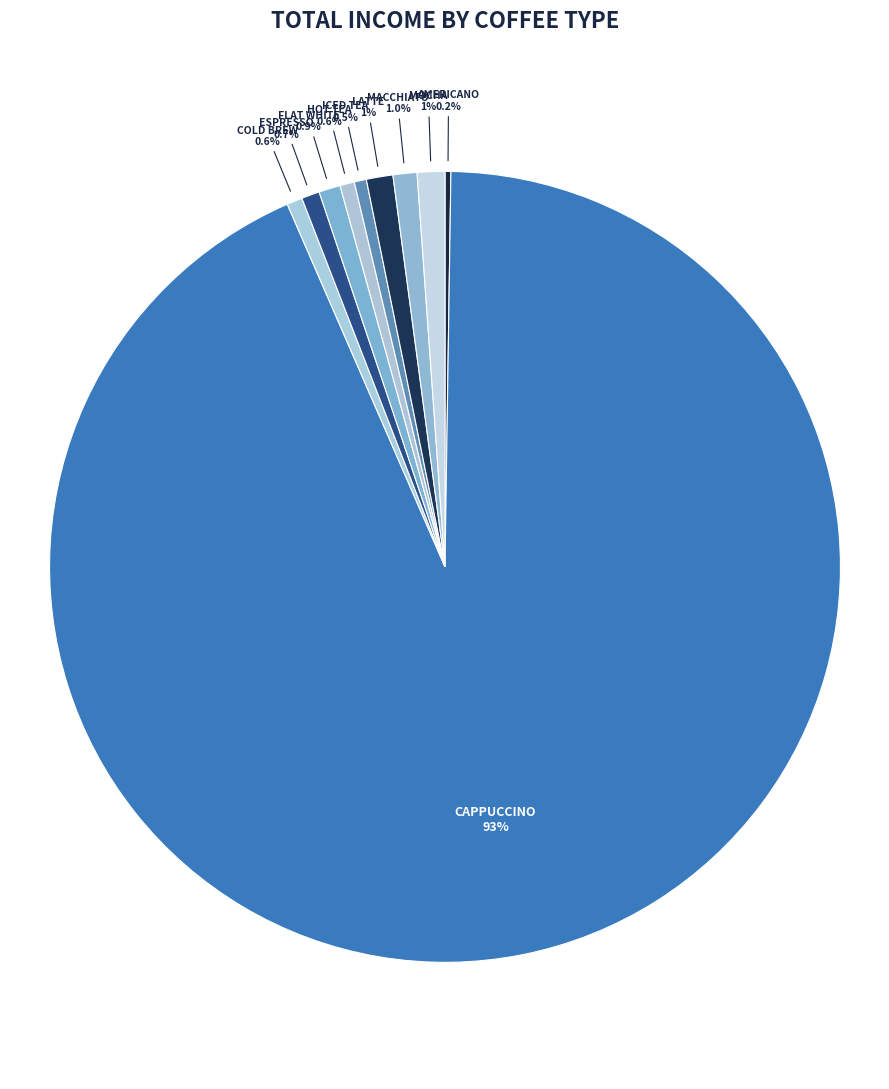

What is the largest slice in the pie chart?

Cappuccino